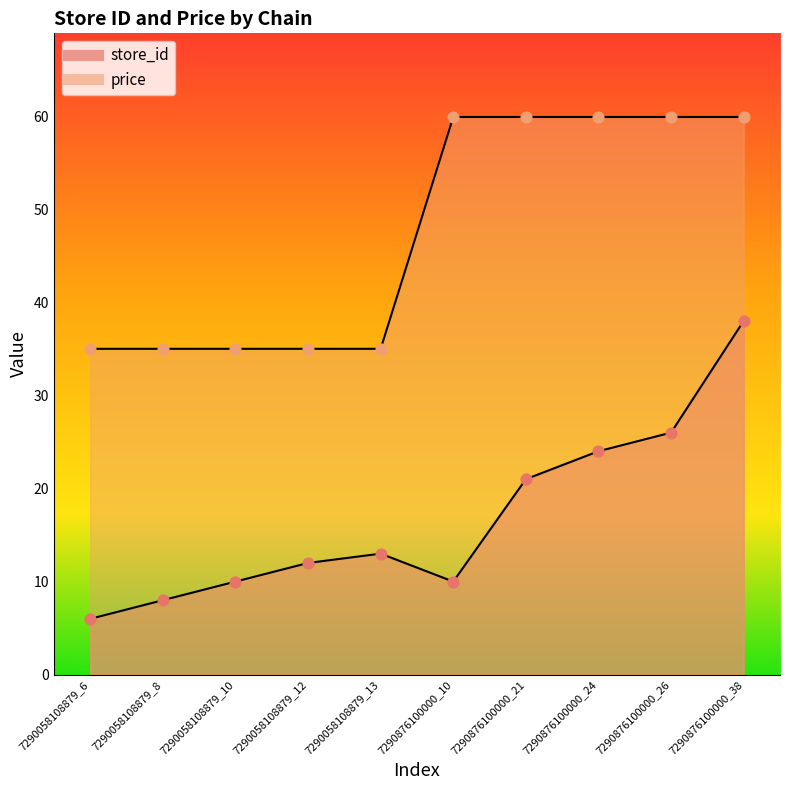

At how many categories does at least one series exceed 56?

5